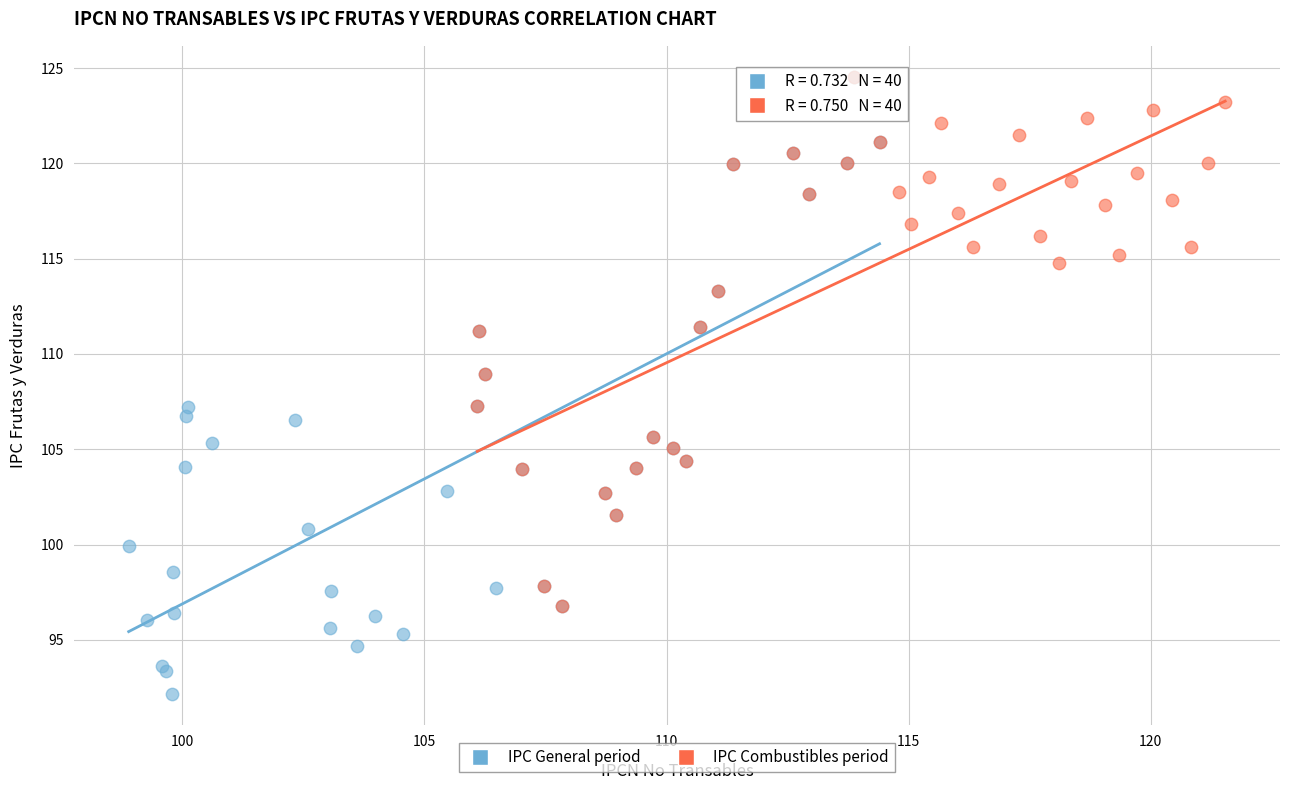

What are all the series names shown in the legend?

IPC General period, IPC Combustibles period